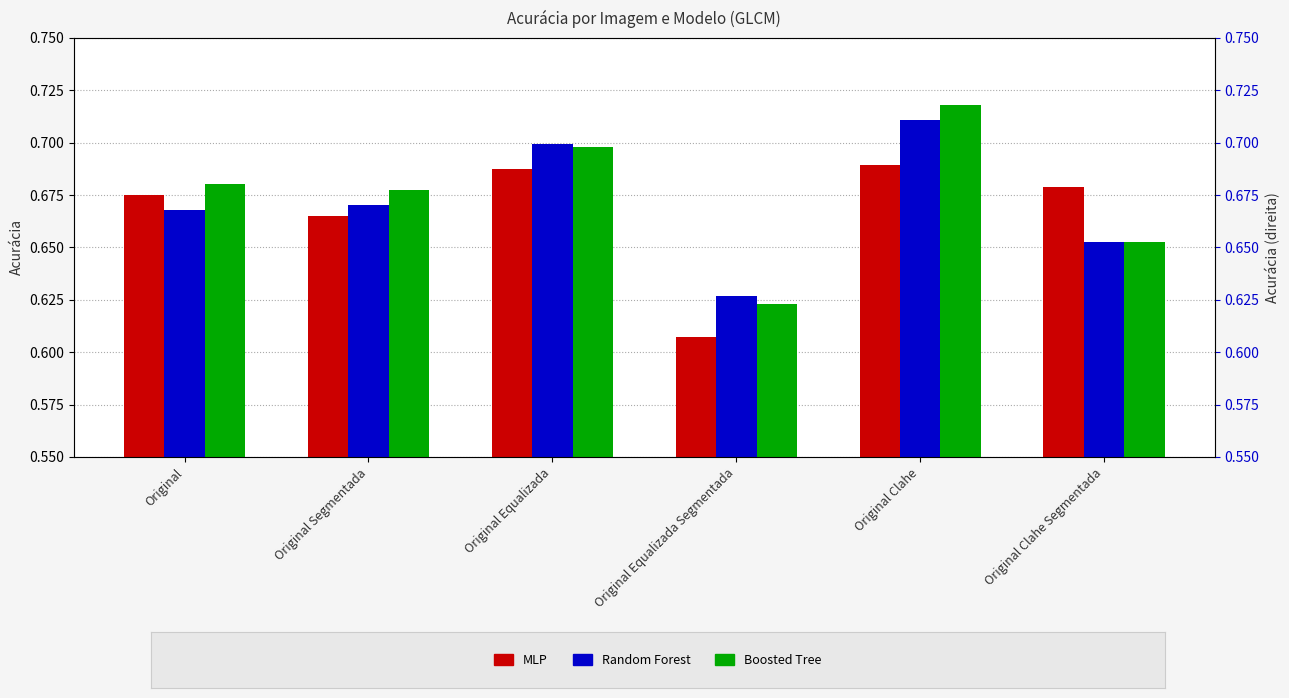

How many bars are there in total?

18